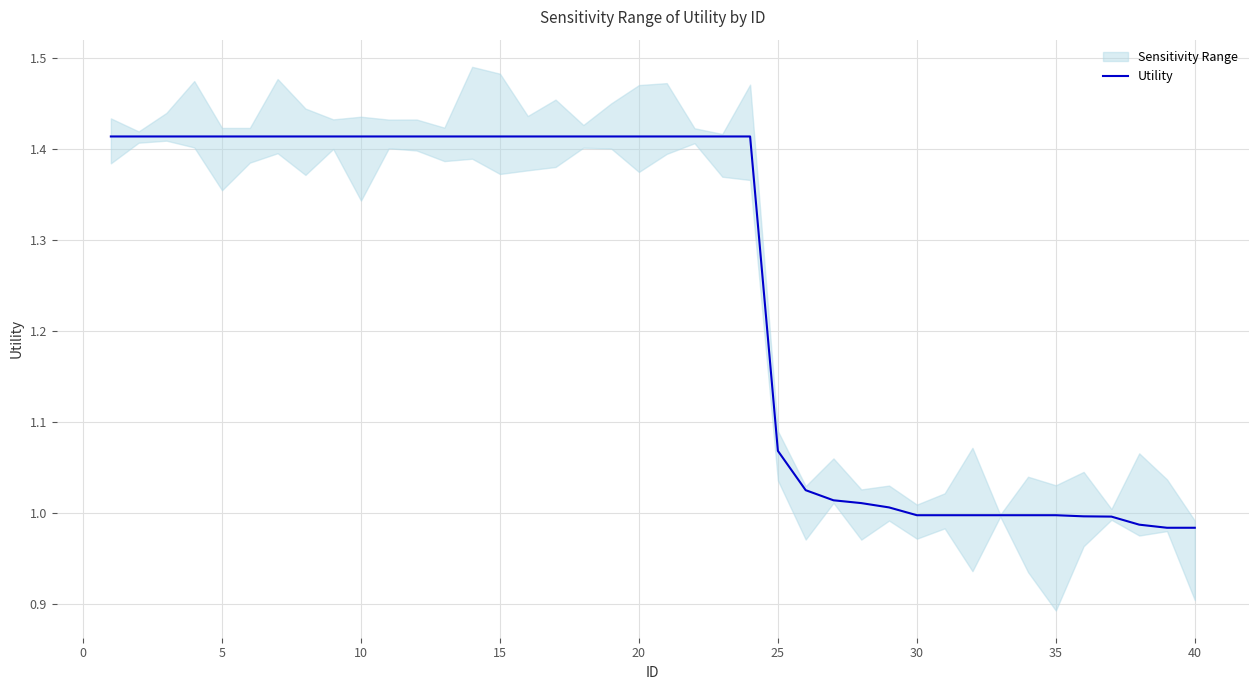

True or false: Utility has a value of 0.4 at 40.

False